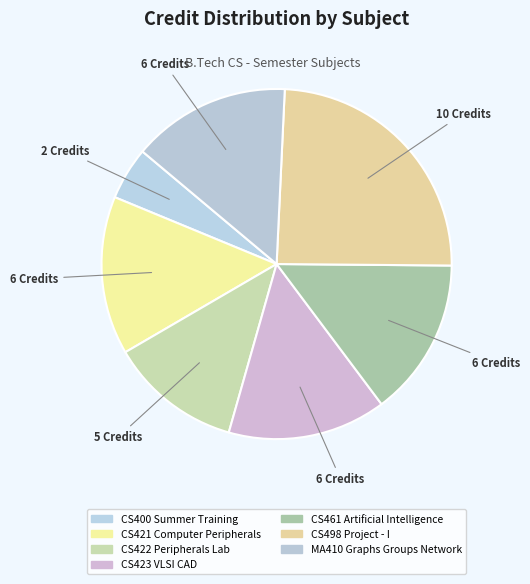

Rank the categories by value from lowest to highest.

CS400 Summer Training, CS422 Peripherals Lab, CS421 Computer Peripherals, CS423 VLSI CAD, CS461 Artificial Intelligence, MA410 Graphs Groups Network, CS498 Project - I